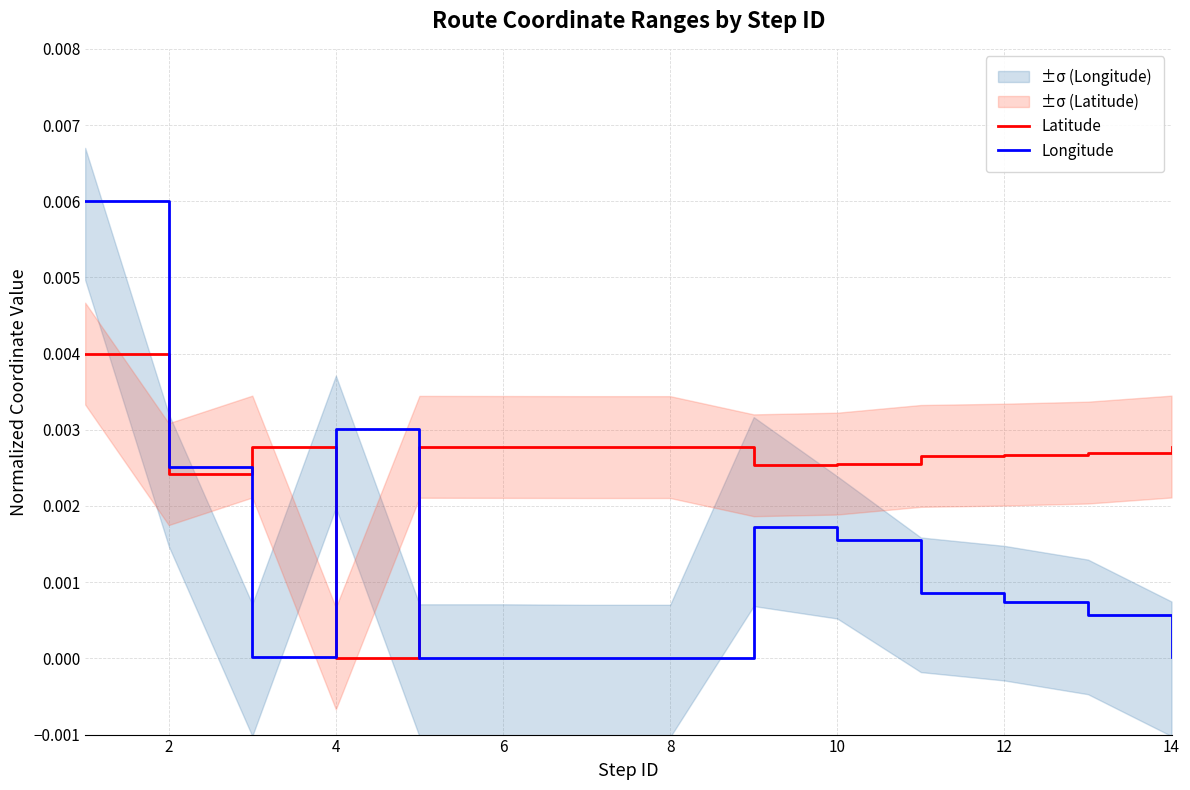

After their last crossing, which series has the higher values: Longitude or Latitude?

Latitude